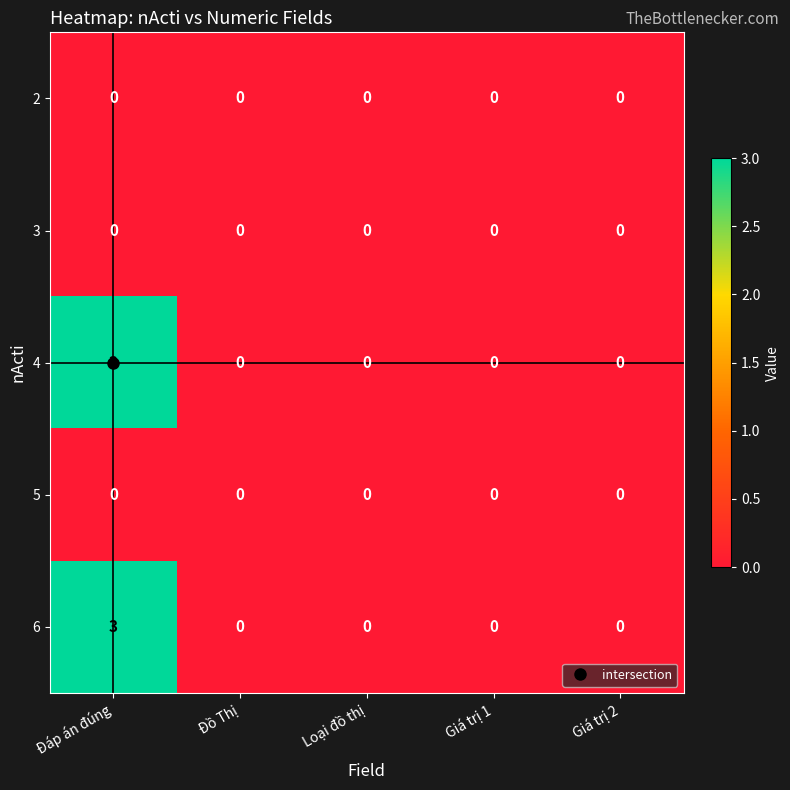

What is the maximum value shown in the chart?

3